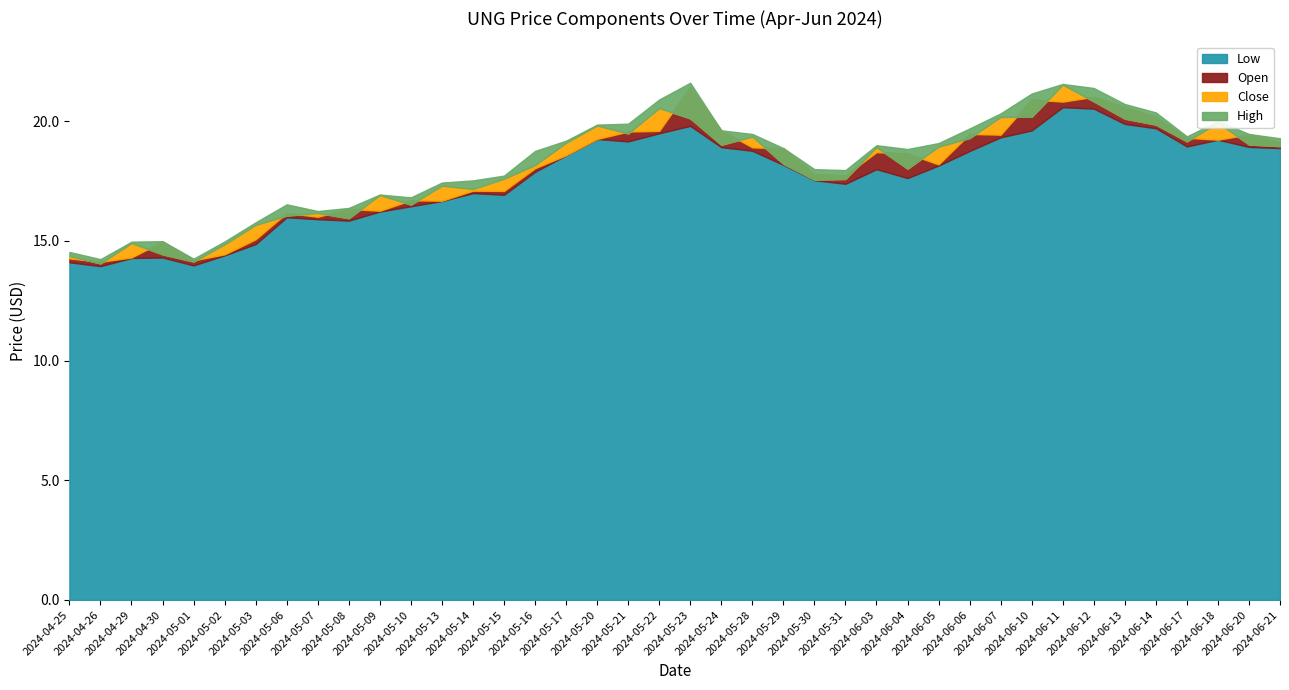

At how many categories does at least one series exceed 17?

28